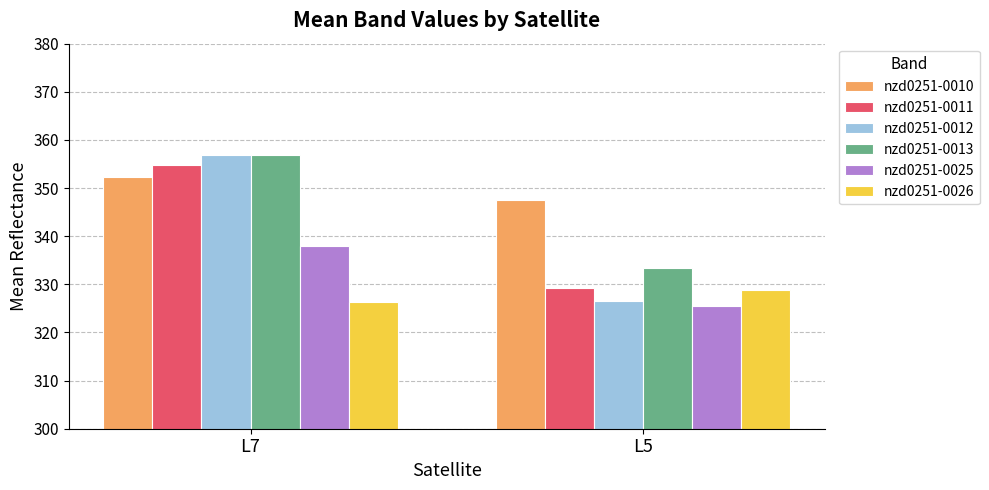

How many values in the nzd0251-0013 series exceed 356?

1